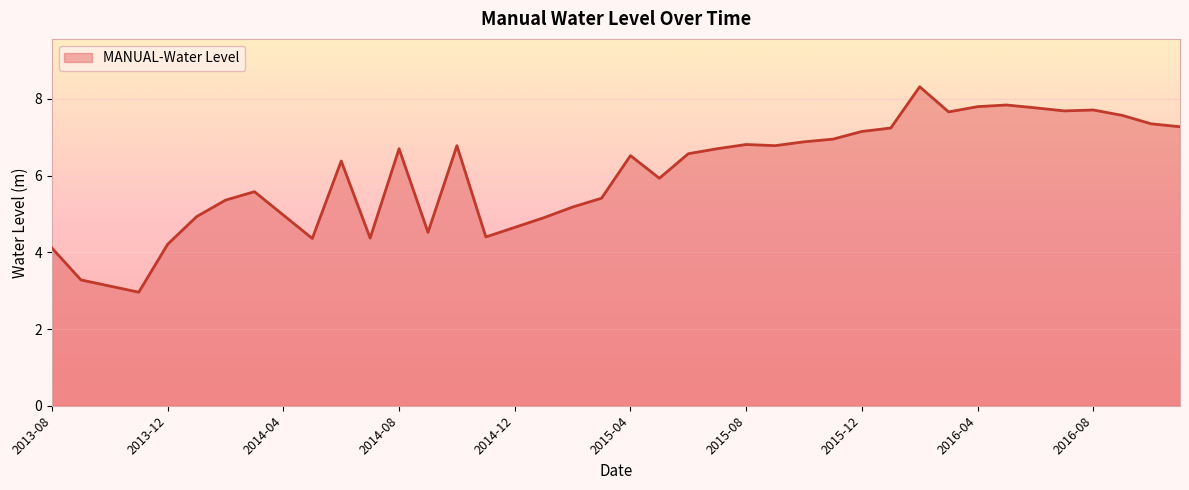

What is the greatest value displayed?

8.3